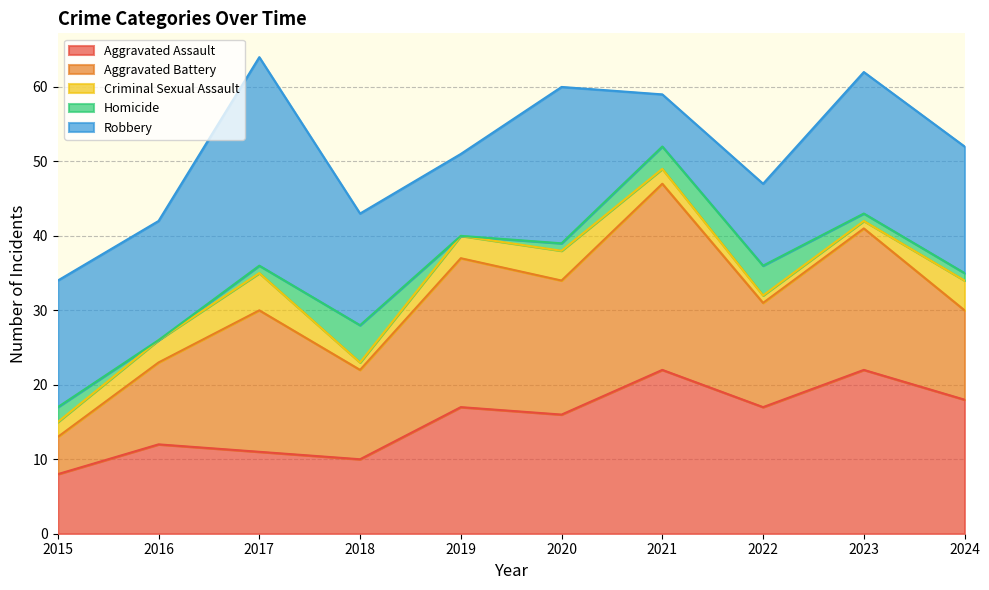

Where is the first local maximum for Criminal Sexual Assault?

2017